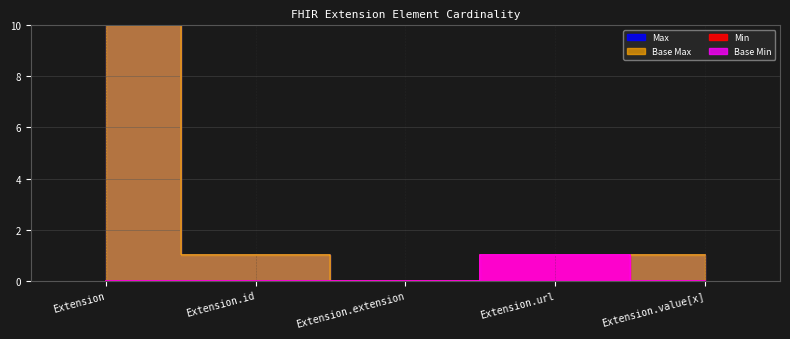

How many lines are shown in the chart?

4